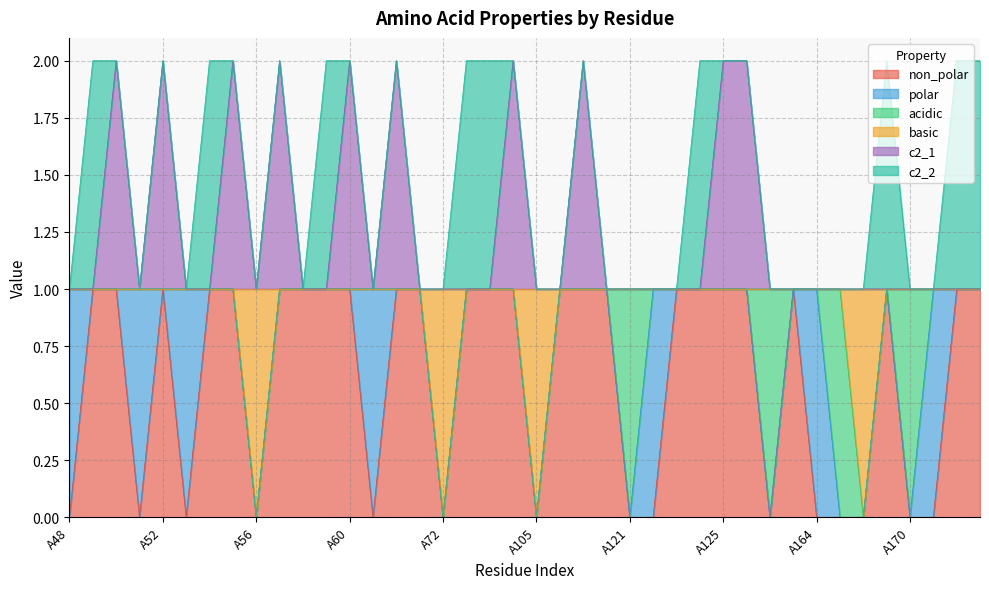

True or false: non_polar has more than 1 points higher than both neighbors.

True